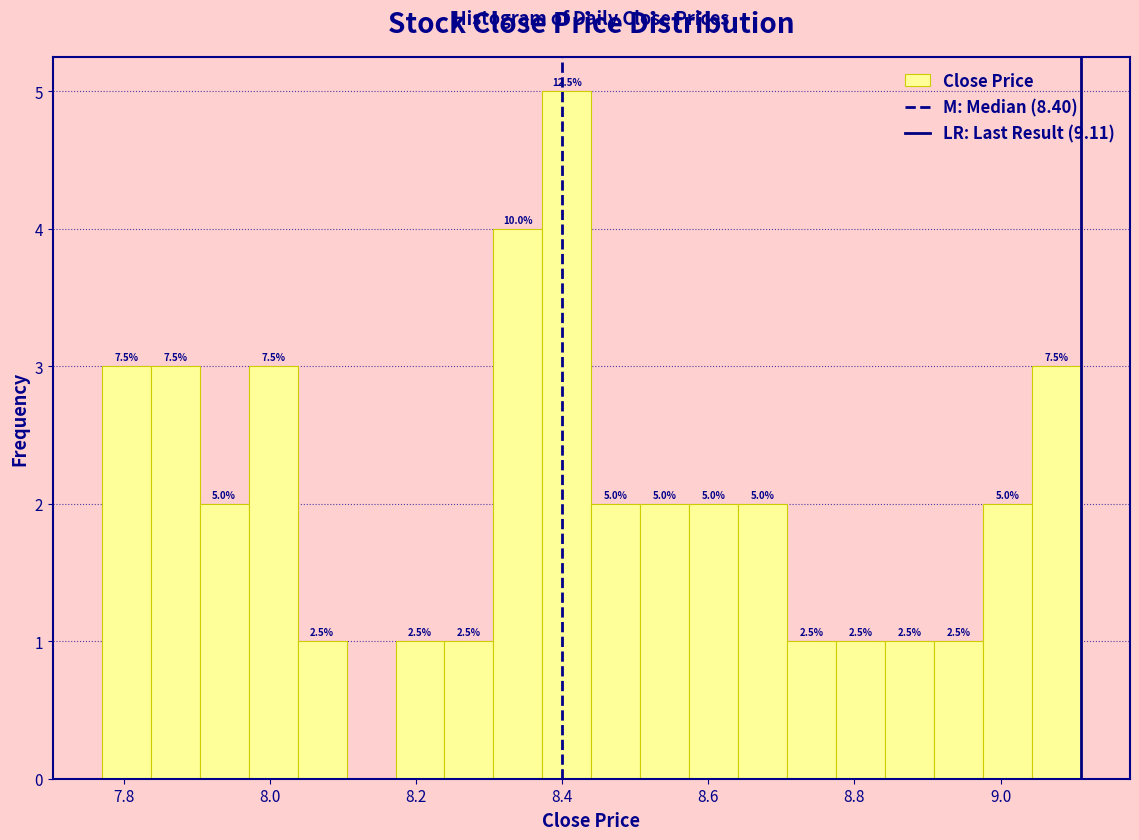

Around what value on the x-axis is the tallest bar? Give the approximate position of its centre, as read against the axis.

8.40